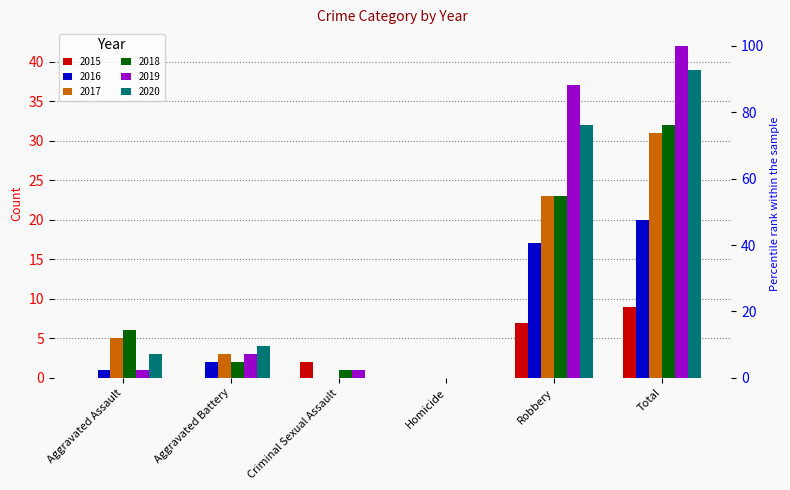

Rank the series at Aggravated Battery from lowest to highest value.

2015, 2016, 2018, 2017, 2019, 2020